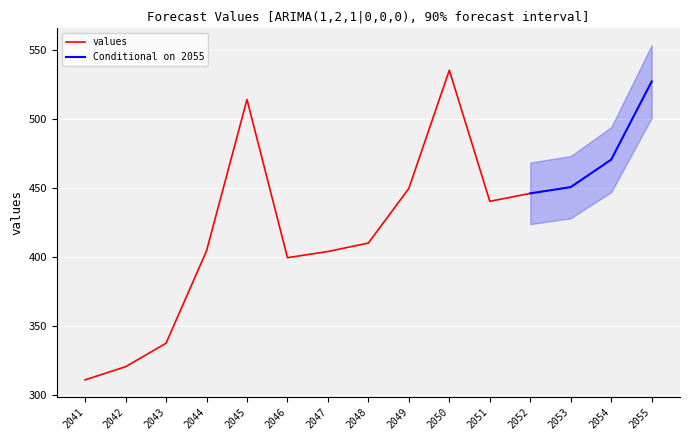

Where is values nearest to the value 423?

2048